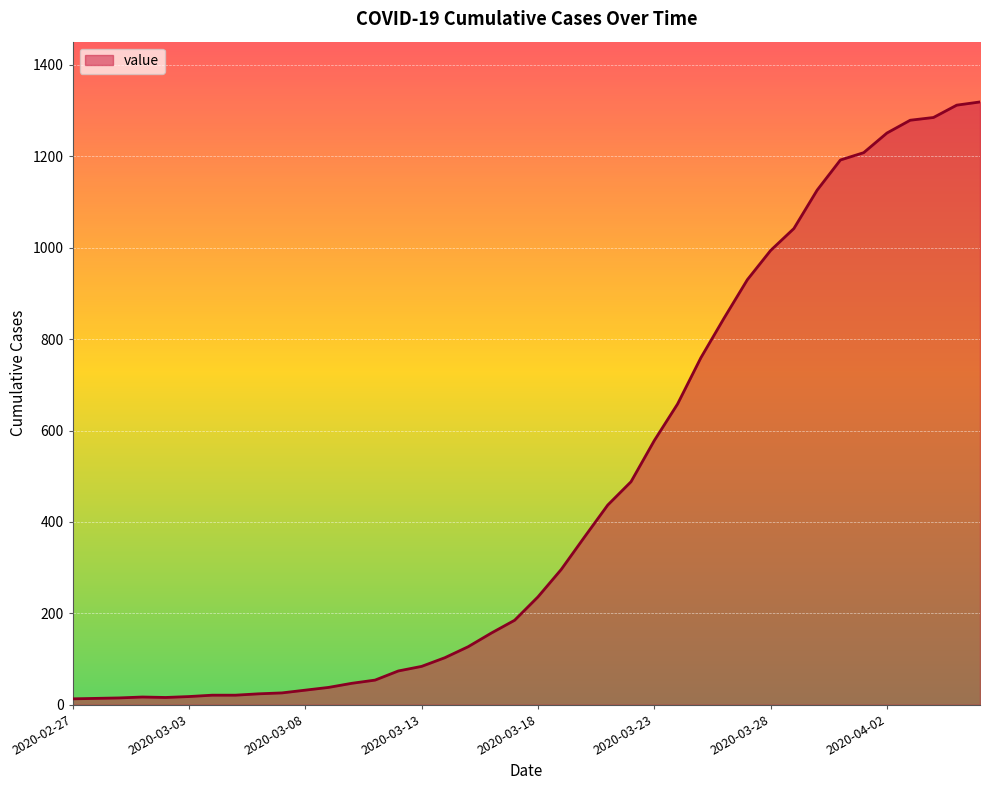

What is the maximum value shown in the chart?

1319